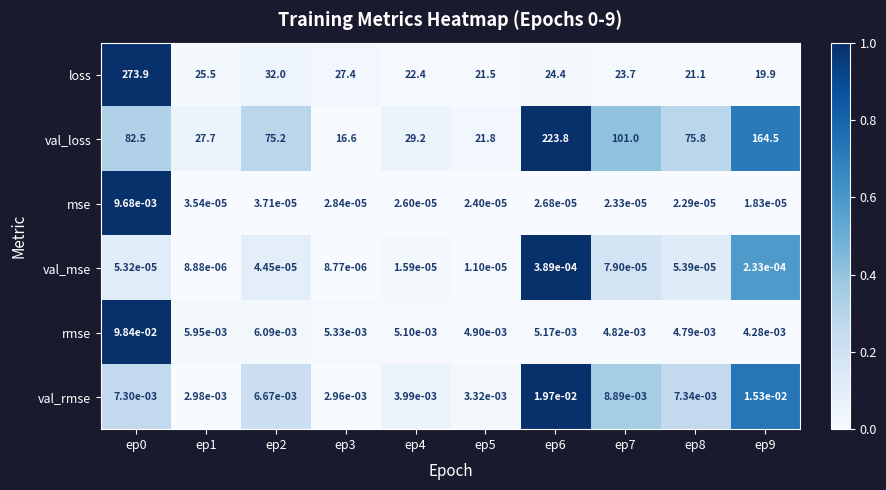

Which series has the largest total across all categories?

val_loss